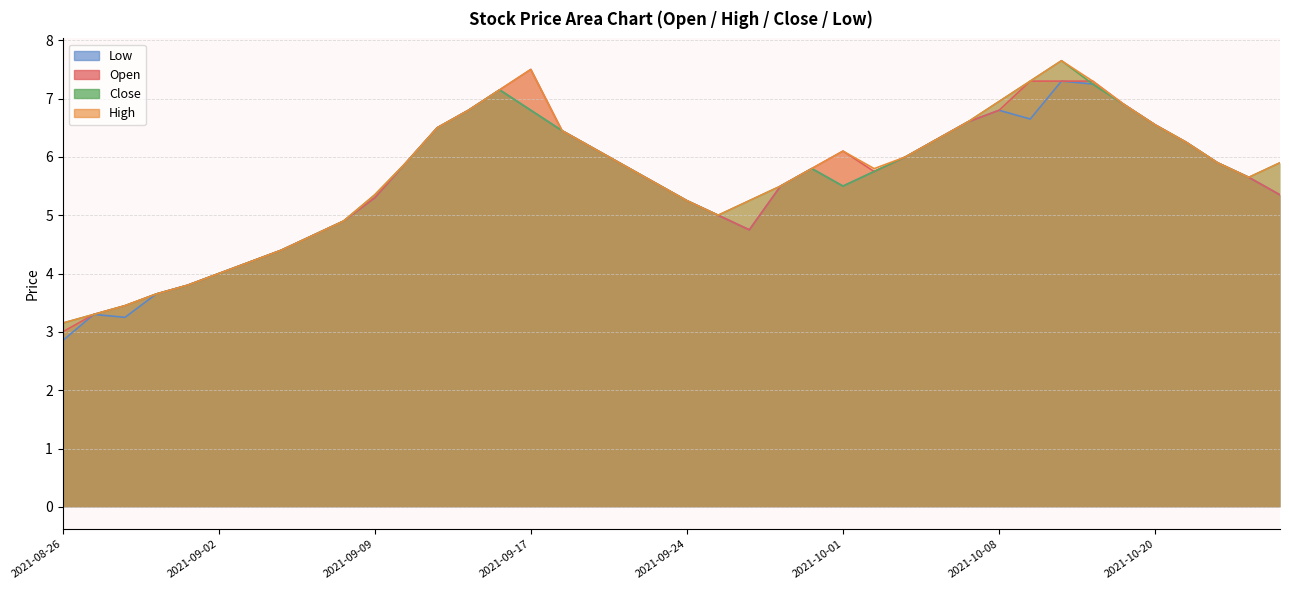

Rank the categories by Low value from highest to lowest.

2021-10-12, 2021-10-13, 2021-09-16, 2021-10-18, 2021-09-15, 2021-09-17, 2021-10-08, 2021-10-11, 2021-10-07, 2021-10-20, 2021-09-14, 2021-09-20, 2021-10-06, 2021-10-21, 2021-09-21, 2021-10-05, 2021-09-13, 2021-10-22, 2021-09-22, 2021-09-30, 2021-10-04, 2021-10-25, 2021-09-23, 2021-09-29, 2021-10-01, 2021-10-26, 2021-09-09, 2021-09-24, 2021-09-27, 2021-09-08, 2021-09-28, 2021-09-07, 2021-09-06, 2021-09-03, 2021-09-02, 2021-09-01, 2021-08-31, 2021-08-27, 2021-08-30, 2021-08-26